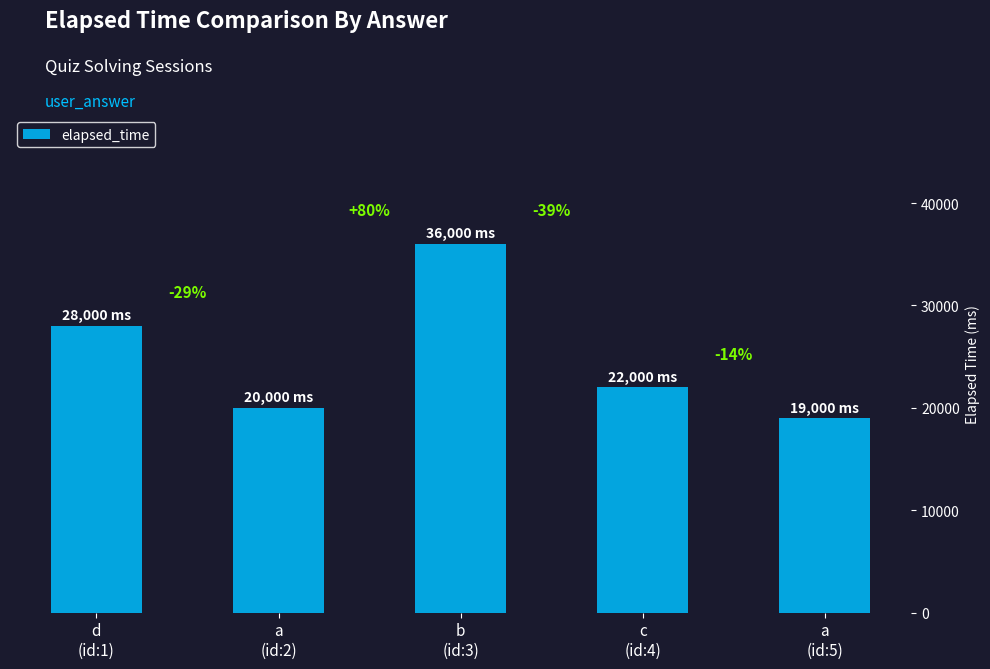

What is the change in value from a
(id:2) to b
(id:3)?

+16000